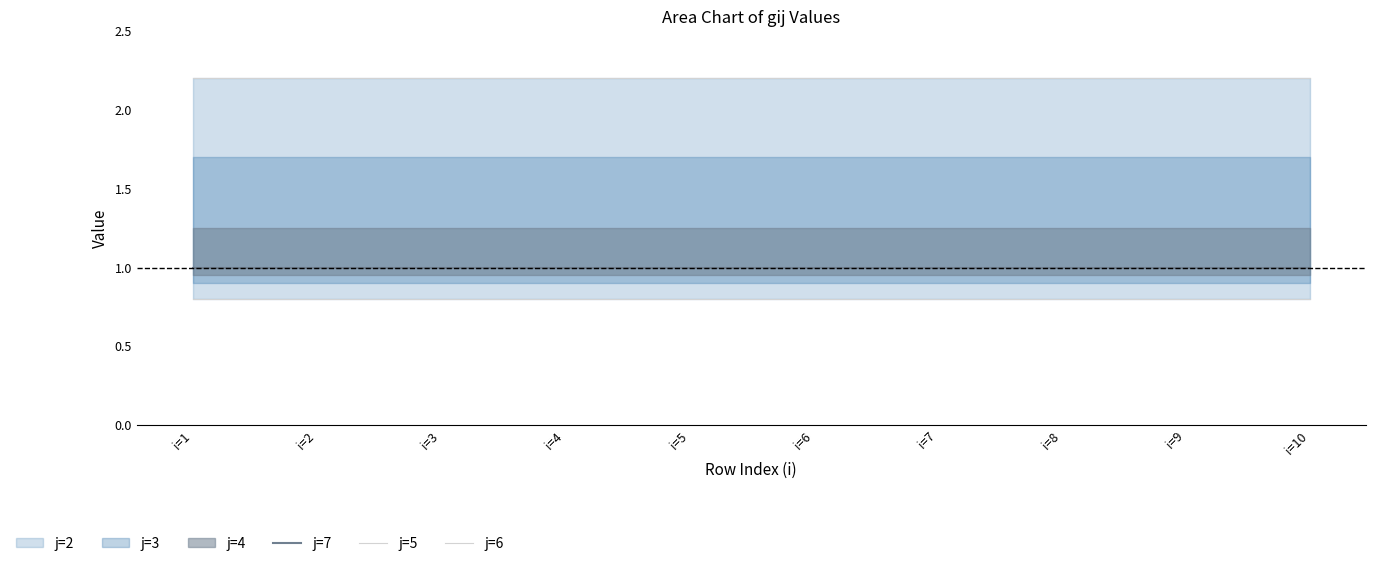

True or false: j=6 has more than 2 interior local peaks.

False